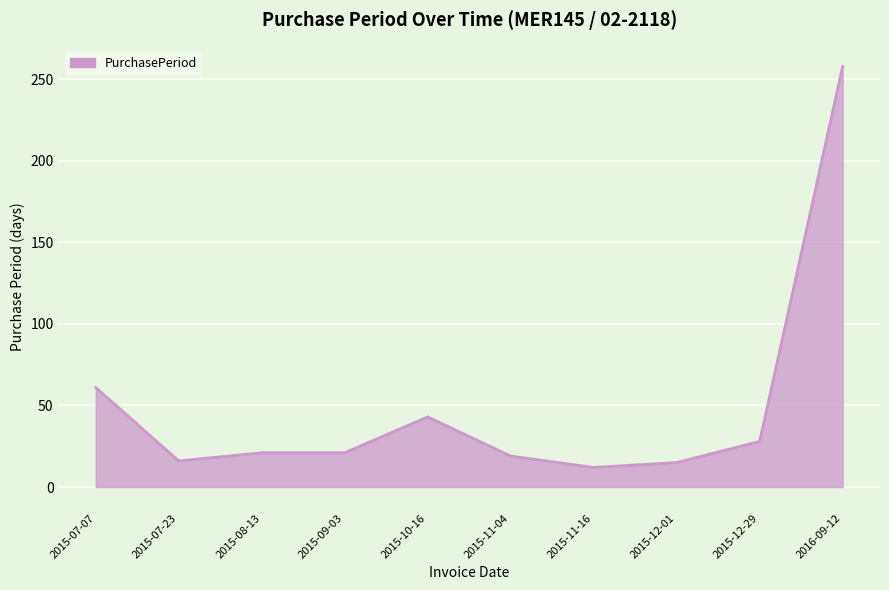

What position from the right is 2015-10-16?

6